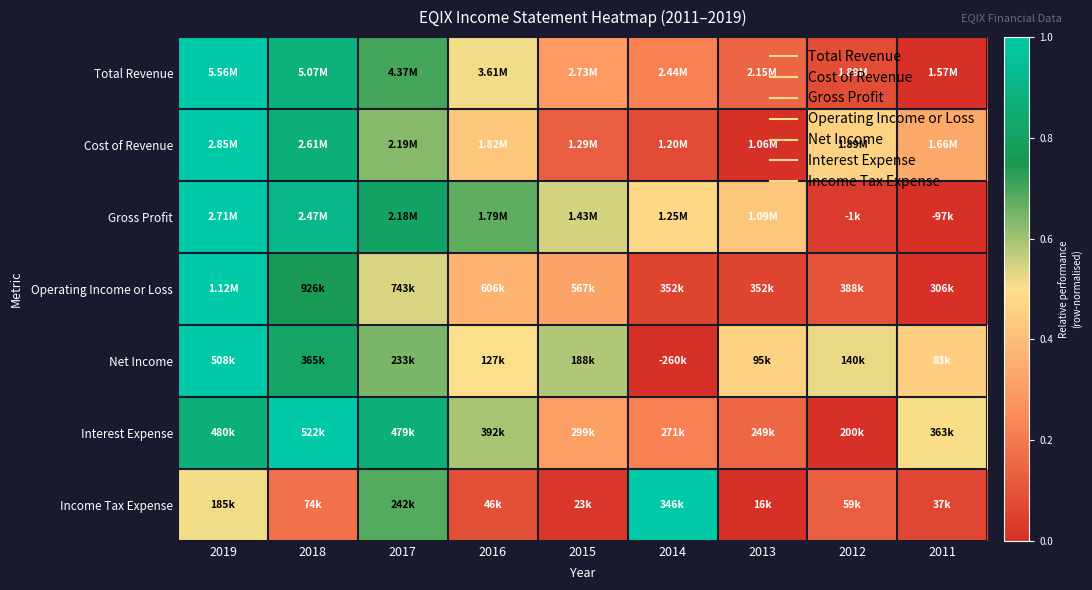

At 2016, list the series in order from smallest to largest.

Income Tax Expense, Operating Income or Loss, Cost of Revenue, Net Income, Total Revenue, Interest Expense, Gross Profit